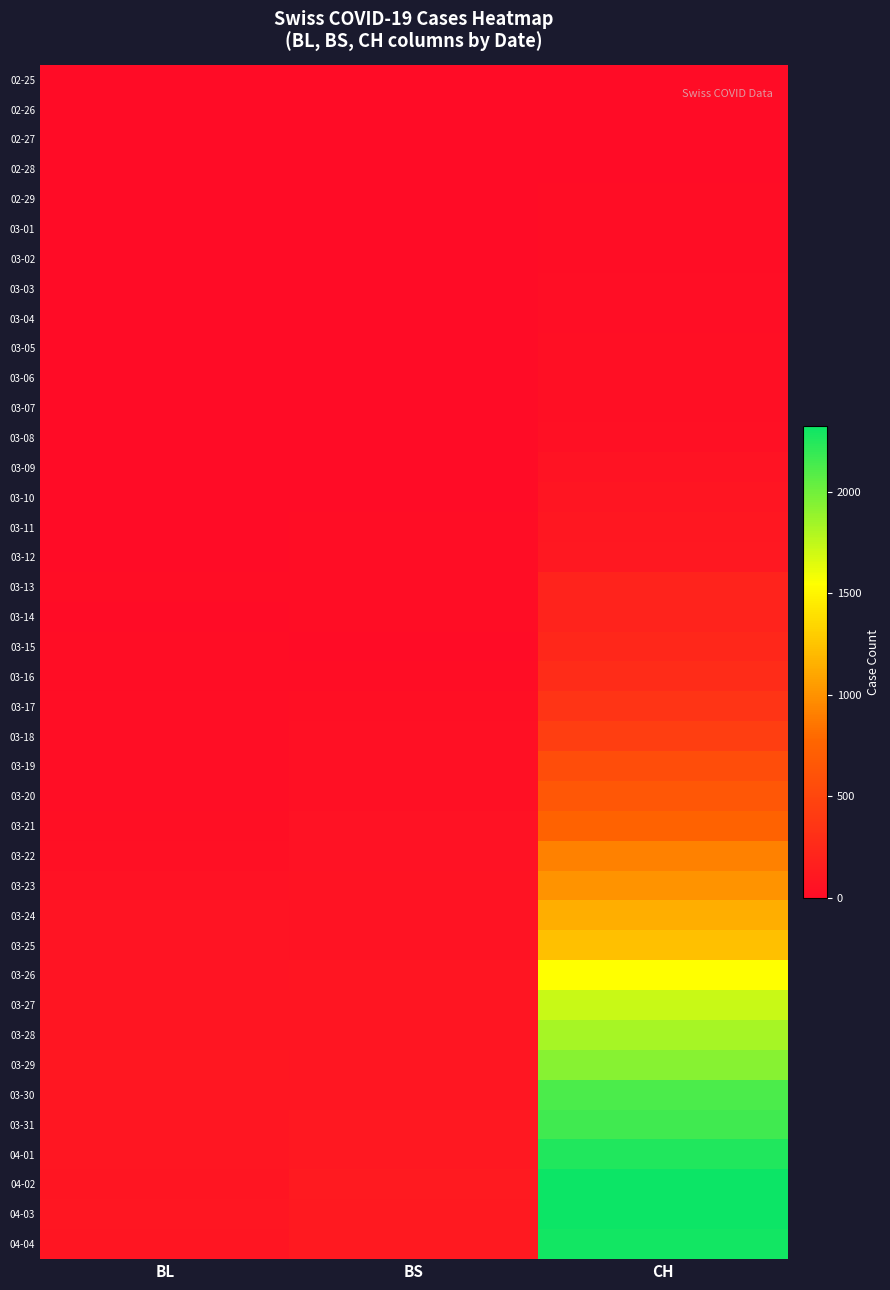

Reading left to right, what are all the values shown in this chart?

02-25: BL=0	BS=0	CH=0
02-26: BL=0	BS=0	CH=1
02-27: BL=0	BS=0	CH=1
02-28: BL=0	BS=0	CH=9
02-29: BL=1	BS=0	CH=11
03-01: BL=1	BS=0	CH=12
03-02: BL=1	BS=0	CH=15
03-03: BL=1	BS=0	CH=19
03-04: BL=1	BS=0	CH=27
03-05: BL=1	BS=1	CH=29
03-06: BL=4	BS=1	CH=33
03-07: BL=4	BS=1	CH=34
03-08: BL=4	BS=1	CH=43
03-09: BL=4	BS=1	CH=59
03-10: BL=5	BS=1	CH=73
03-11: BL=3	BS=13	CH=92
03-12: BL=9	BS=13	CH=108
03-13: BL=12	BS=13	CH=203
03-14: BL=8	BS=13	CH=201
03-15: BL=12	BS=0	CH=231
03-16: BL=17	BS=13	CH=274
03-17: BL=26	BS=30	CH=346
03-18: BL=27	BS=40	CH=429
03-19: BL=19	BS=40	CH=565
03-20: BL=27	BS=45	CH=649
03-21: BL=30	BS=46	CH=746
03-22: BL=40	BS=50	CH=912
03-23: BL=51	BS=56	CH=1007
03-24: BL=66	BS=58	CH=1142
03-25: BL=68	BS=58	CH=1232
03-26: BL=68	BS=74	CH=1547
03-27: BL=79	BS=76	CH=1716
03-28: BL=75	BS=79	CH=1826
03-29: BL=99	BS=87	CH=1929
03-30: BL=86	BS=90	CH=2123
03-31: BL=88	BS=105	CH=2160
04-01: BL=86	BS=108	CH=2252
04-02: BL=81	BS=119	CH=2324
04-03: BL=82	BS=115	CH=2316
04-04: BL=73	BS=112	CH=2300